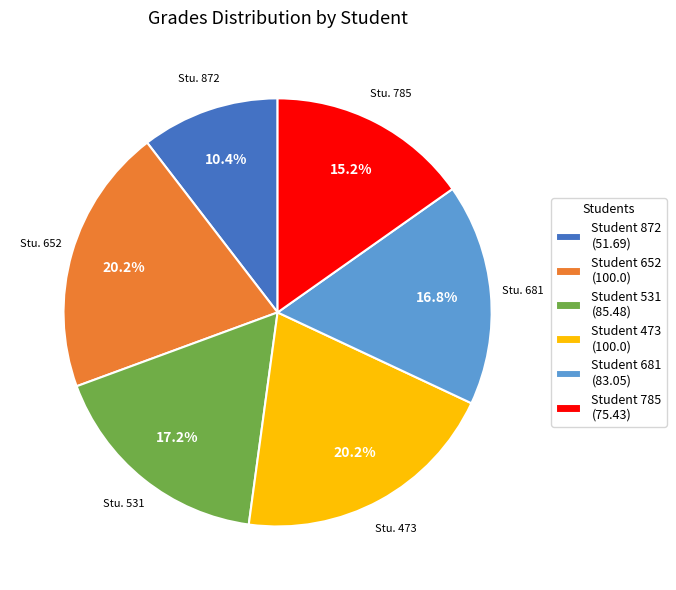

What is the smallest slice in the pie chart?

Student 872 (51.69)